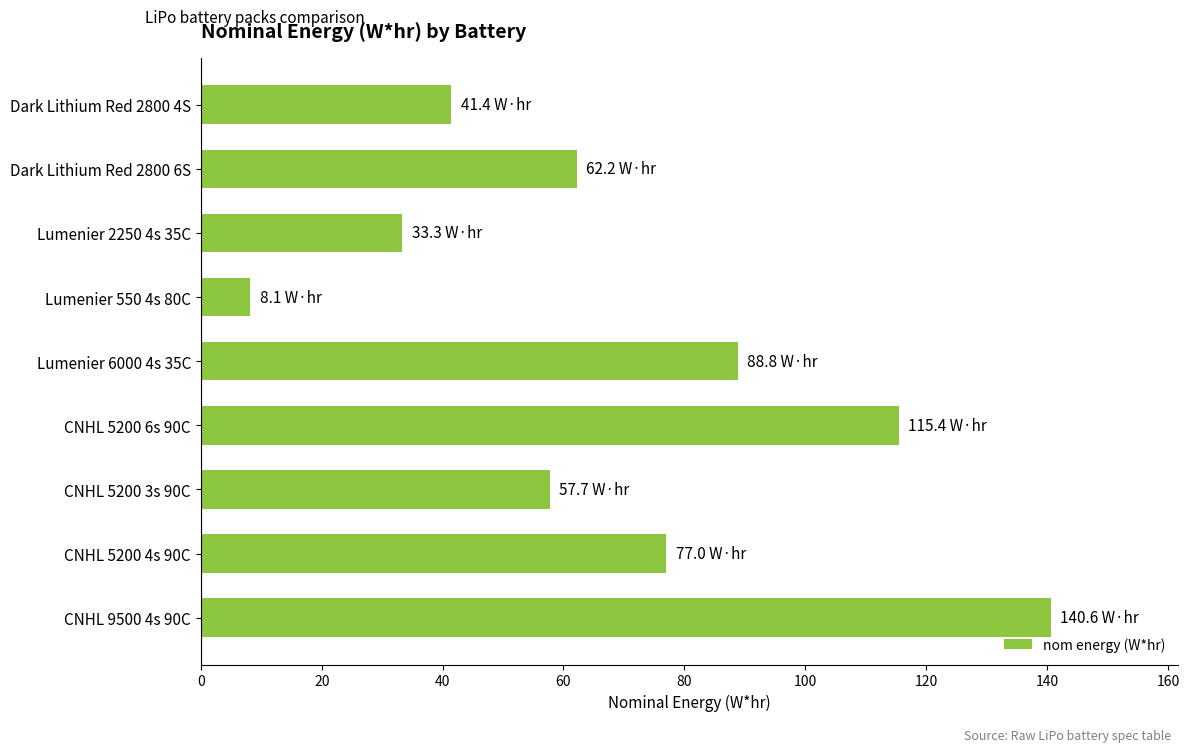

What is the ratio of the value at CNHL 5200 6s 90C to the value at Lumenier 550 4s 80C?

14.2